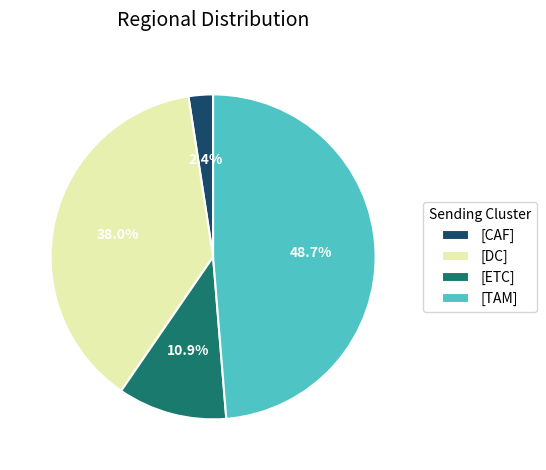

Rank the categories by value from lowest to highest.

[CAF], [ETC], [DC], [TAM]